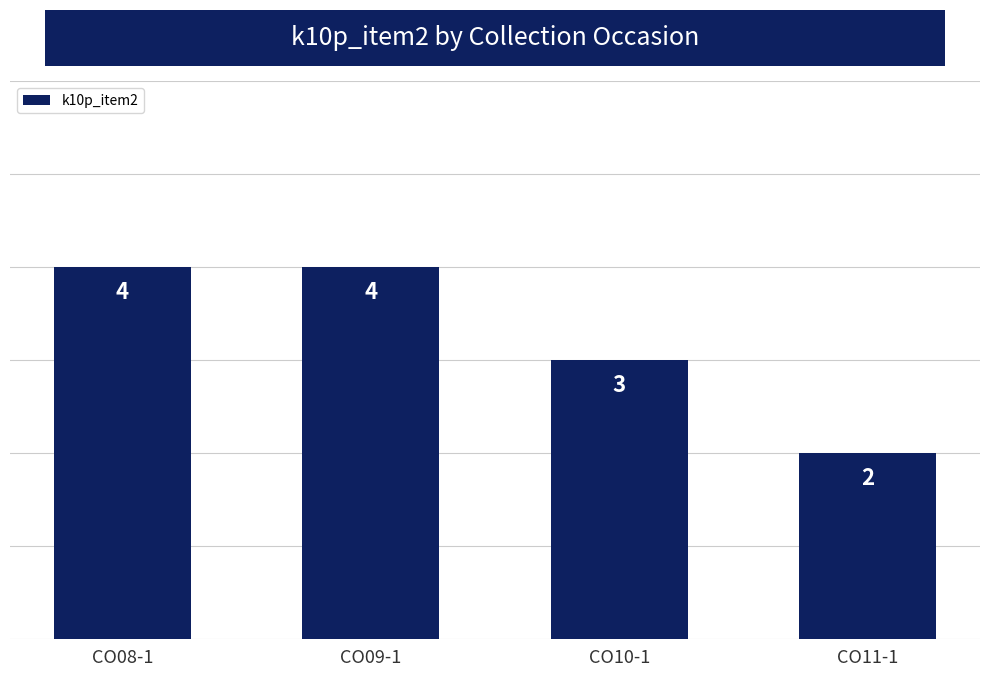

Which label corresponds to the smallest value in the chart?

CO11-1